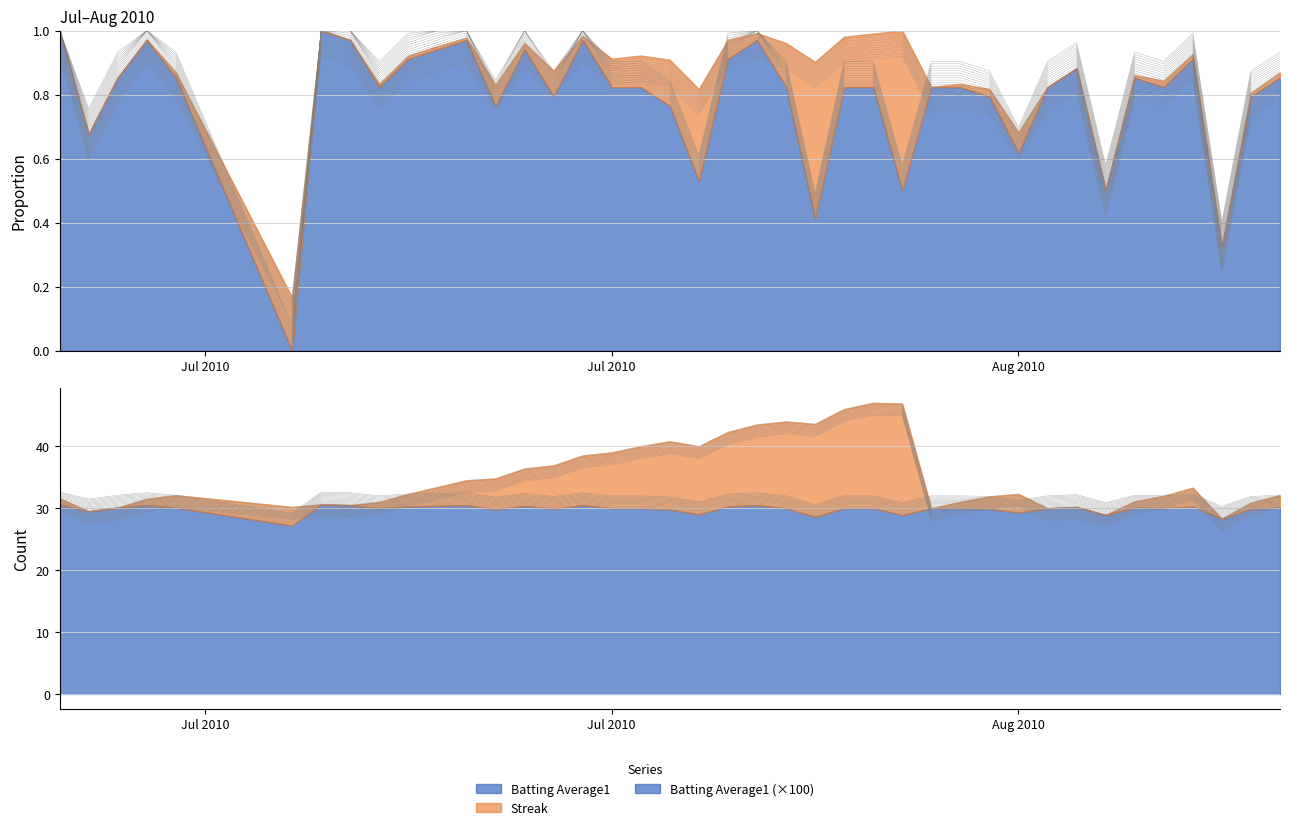

The Streak series shows 13.0 at 35. True or false?

False